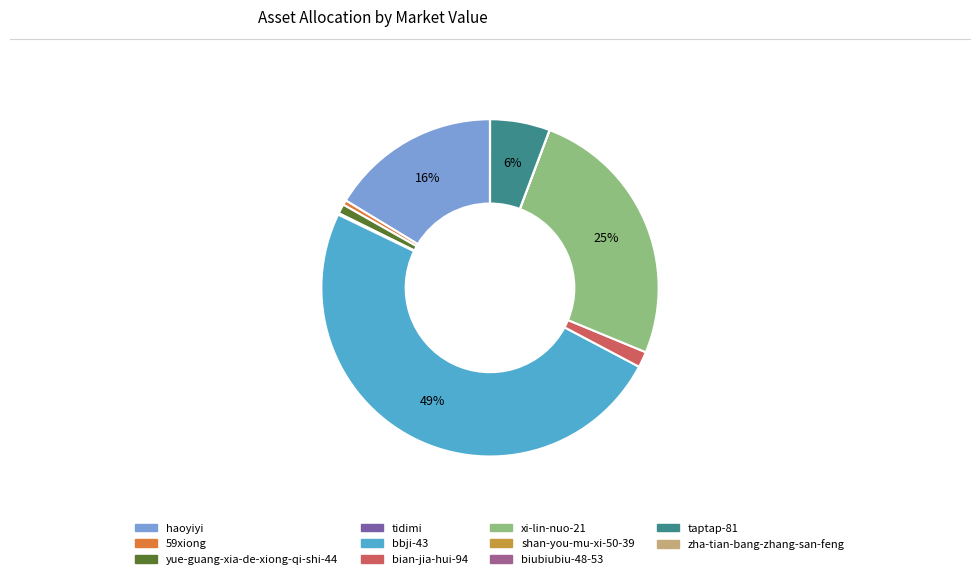

To the nearest percent, what is the average slice percentage?

9%